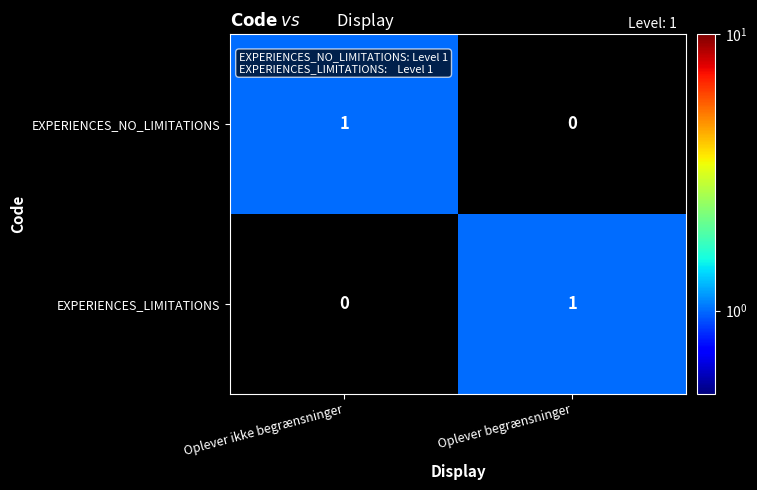

Reading left to right, extract all data points from this chart.

EXPERIENCES_NO_LIMITATIONS: 1	0
EXPERIENCES_LIMITATIONS: 0	1